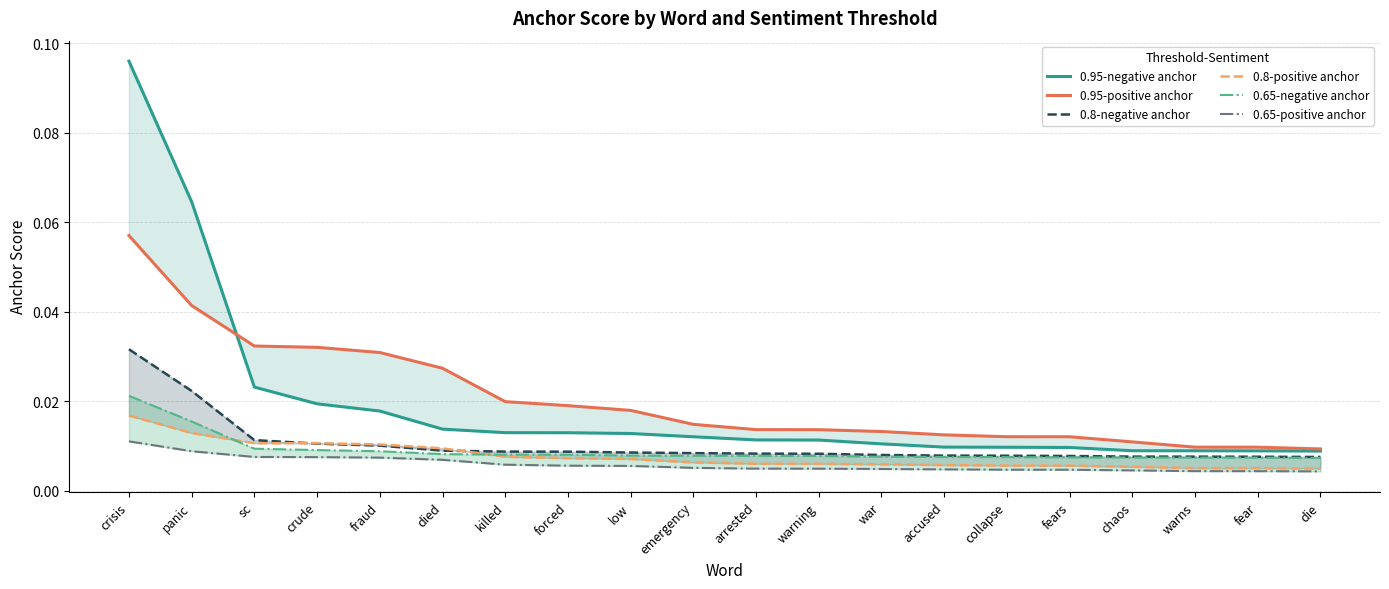

At which category is the sum across all series the highest?

crisis